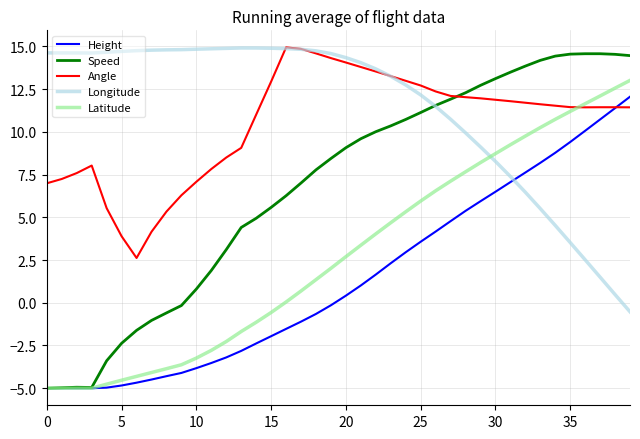

What is the greatest value displayed?

14.9